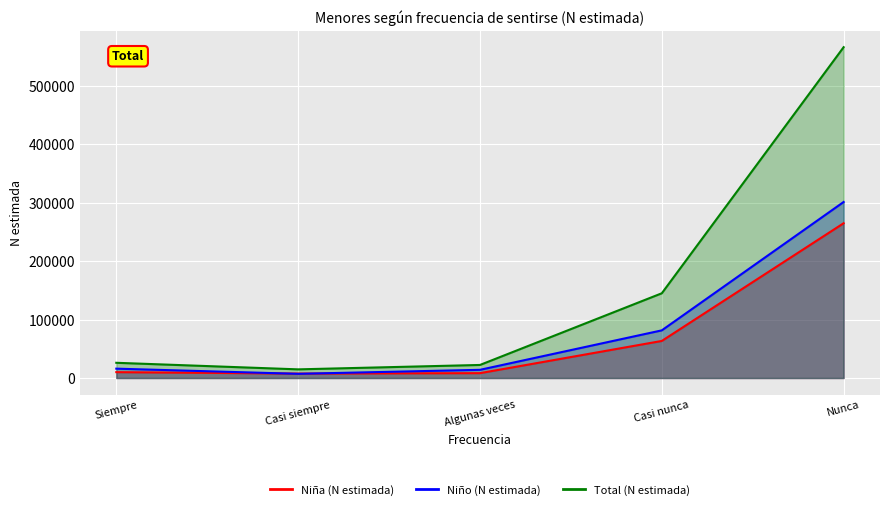

How many categories are shown in the chart?

5